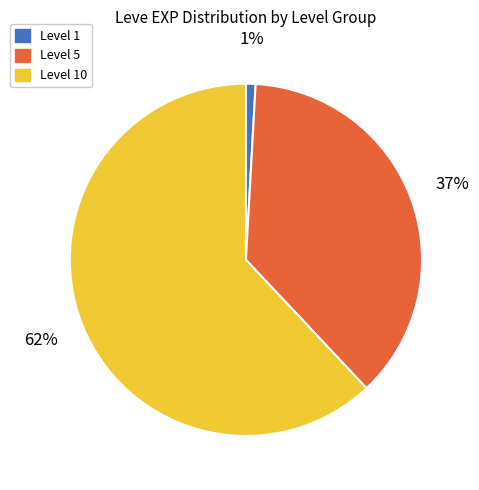

How many slices are in this pie chart?

3